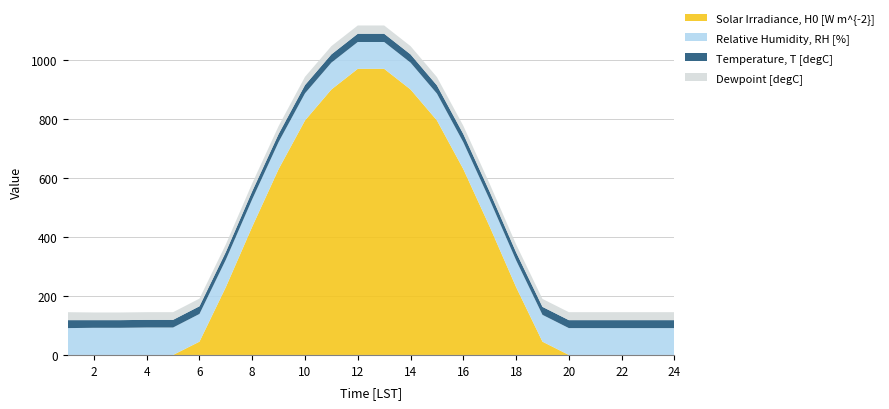

Reading left to right, transcribe all the data shown in this chart.

Solar Irradiance, H0 [W m^{-2}]: 0	0	0	0	0	45	230	435	630	795	900	970	970	900	795	630	435	230	45	0	0	0	0	0
Relative Humidity, RH [%]: 91	92	92	93	93	94	93	93	92	92	91	91	91	91	91	91	91	91	91	91	91	91	91	91
Temperature, T [degC]: 27	26	26	26	26	26	26	27	27	28	28	28	28	28	28	28	27	27	27	27	27	27	27	27
Dewpoint [degC]: 27	26	26	26	26	26	26	27	27	28	28	28	28	28	28	28	27	27	27	27	27	27	27	27